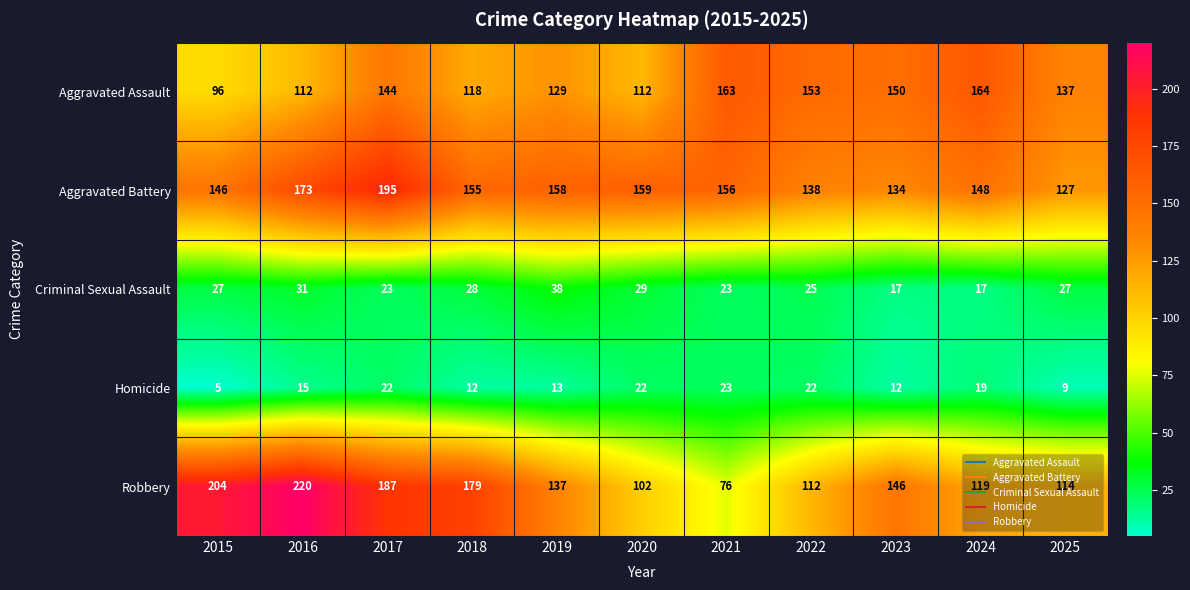

What is the difference between the highest and lowest values at 2017?

173